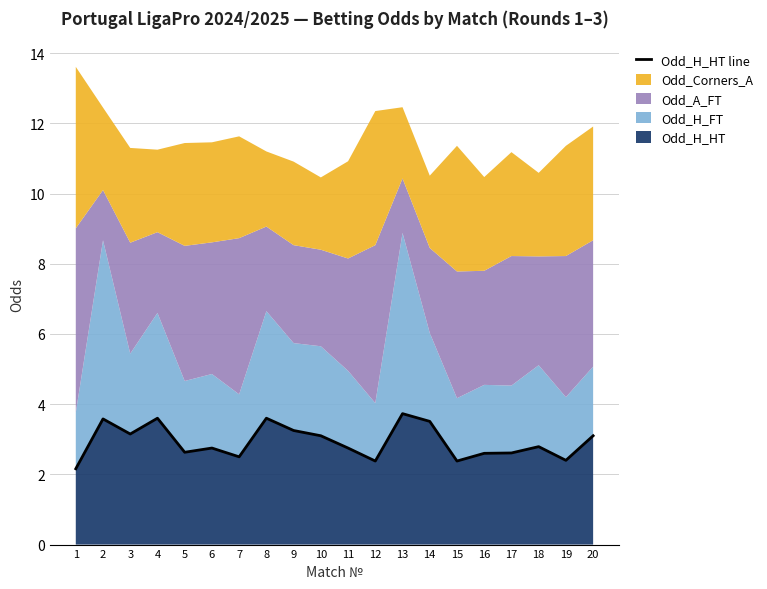

What is the greatest value displayed?

3.7